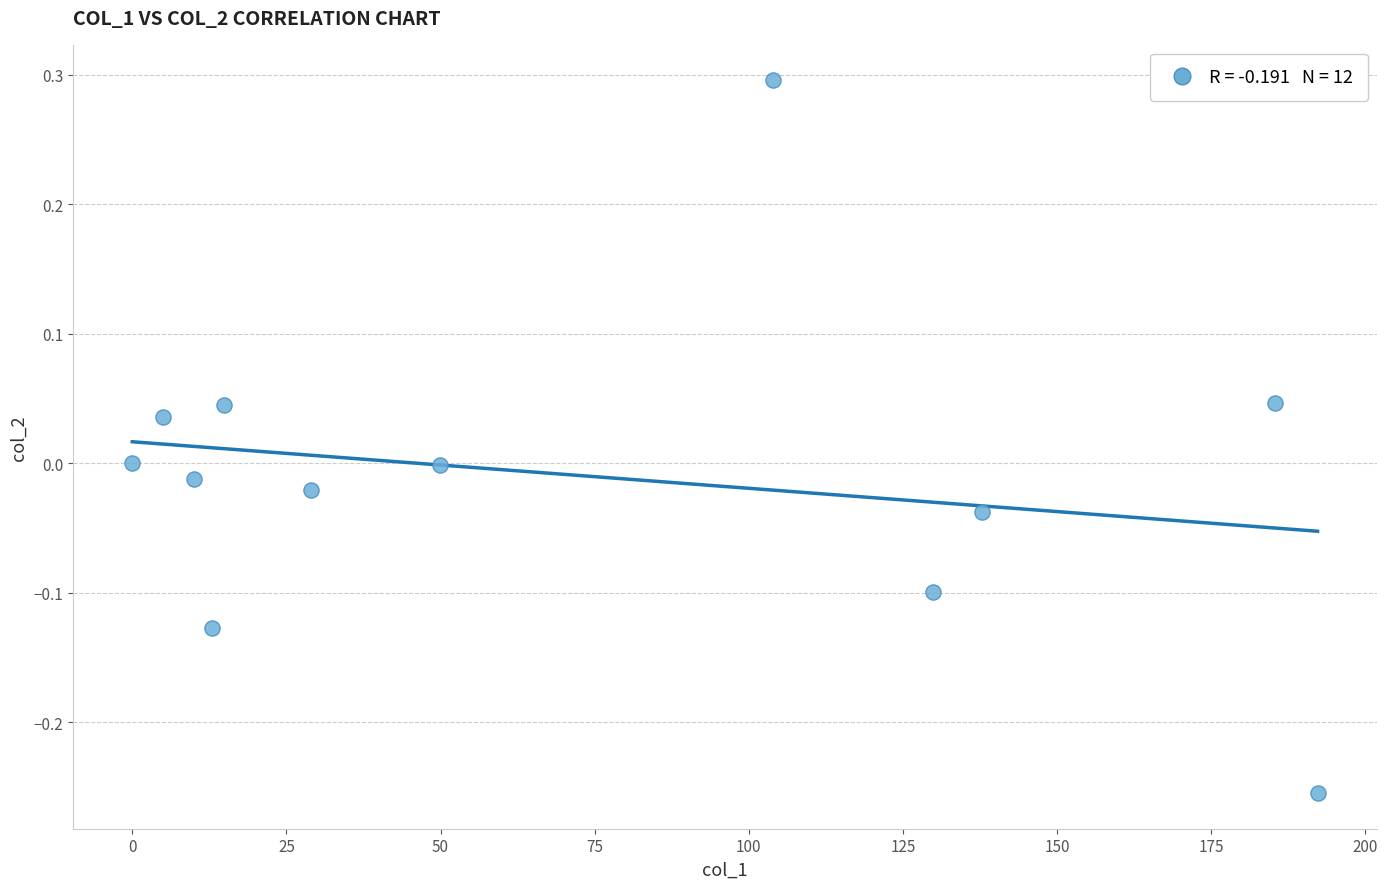

What is the average X value?

72.6